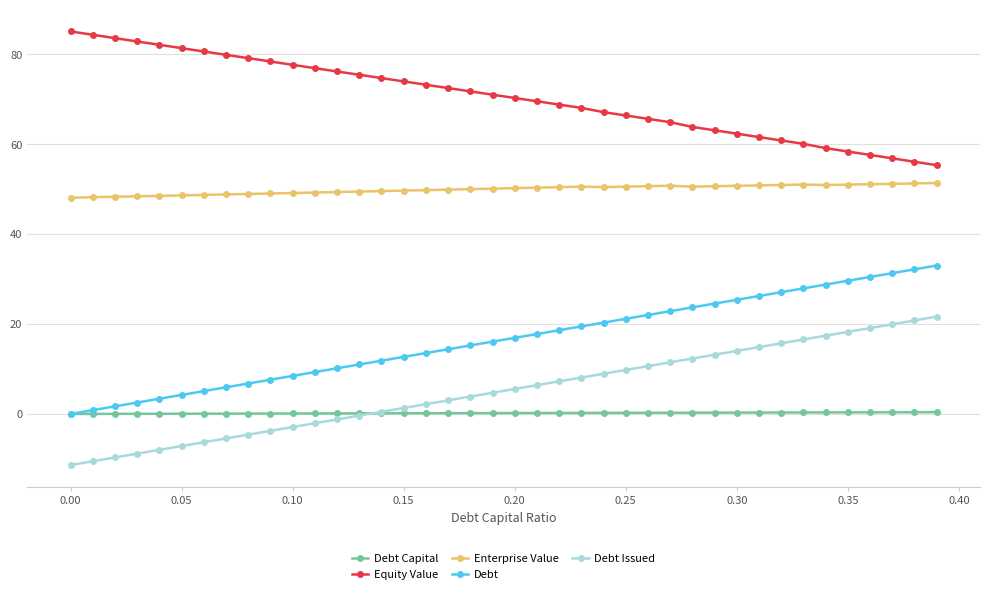

True or false: Enterprise Value has more than 2 interior local peaks.

True